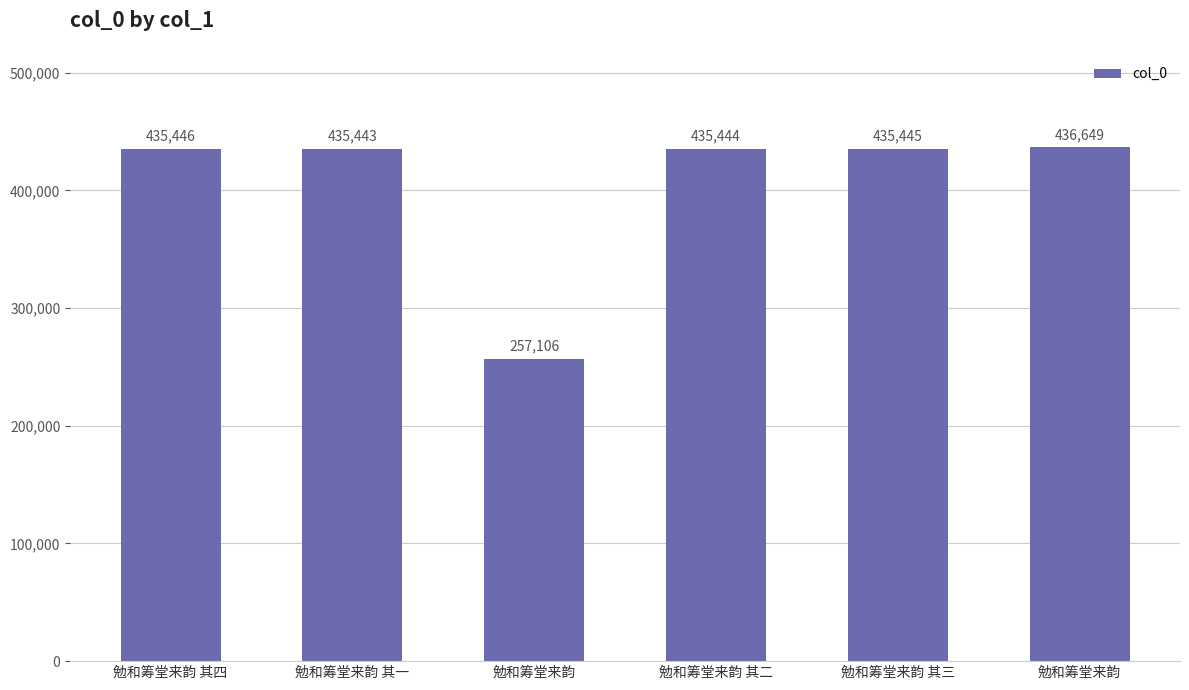

What is the label of the 4th bar from the right?

勉和筹堂来韵